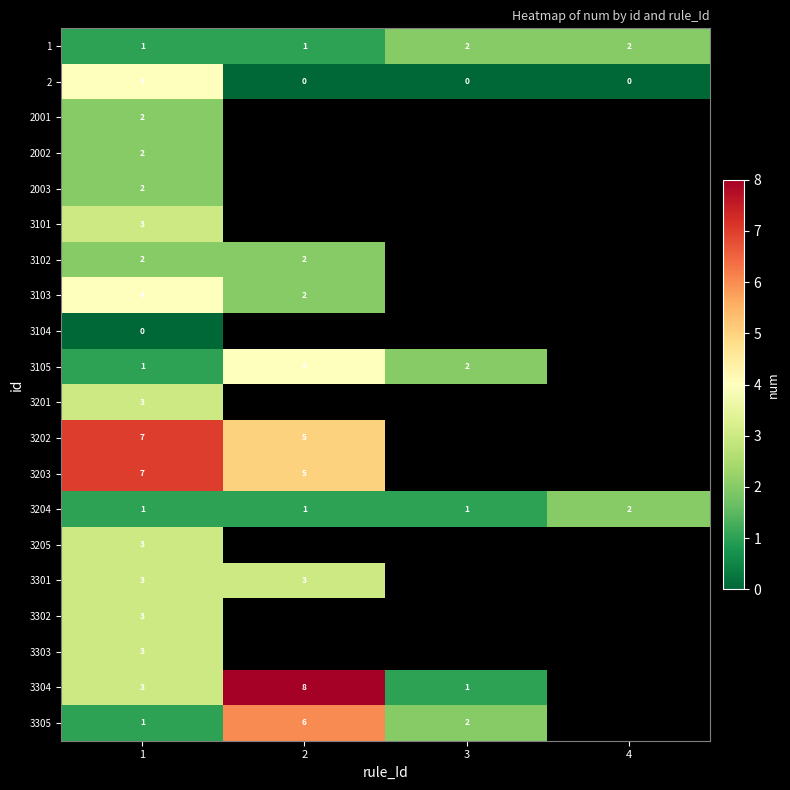

What is the total value across all series at 1?

55